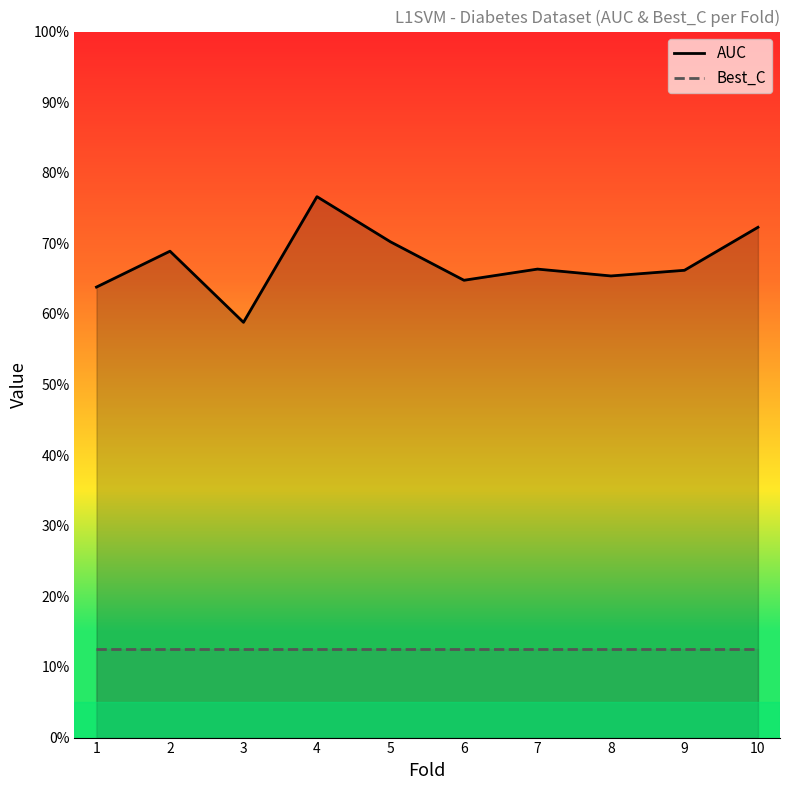

Reading right to left, extract all data points from this chart.

AUC: 0.7	0.7	0.7	0.7	0.6	0.7	0.8	0.6	0.7	0.6
Best_C: 0.1	0.1	0.1	0.1	0.1	0.1	0.1	0.1	0.1	0.1